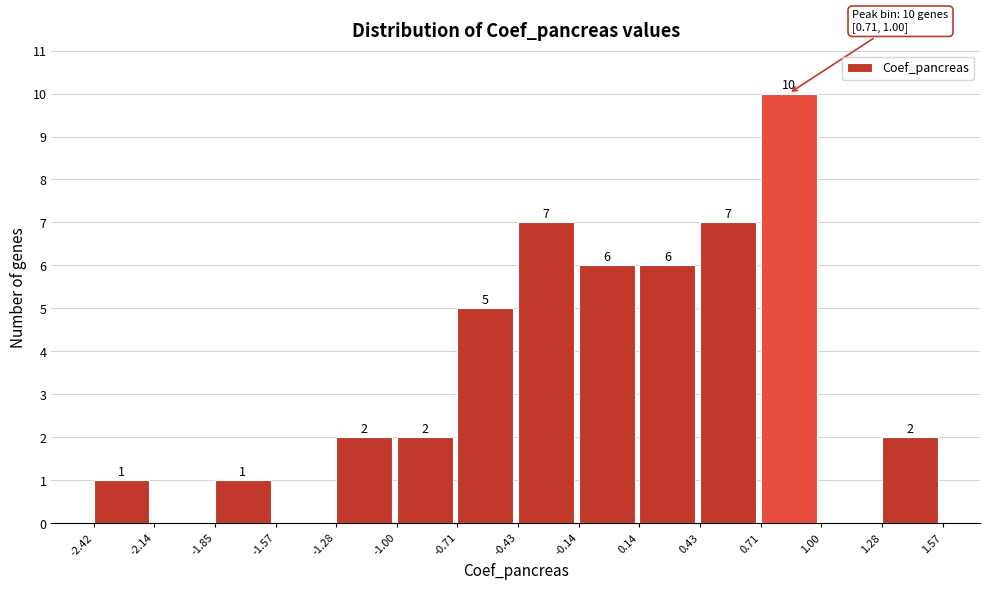

Over which range of the x-axis is the bar tallest?

0.71 to 1.00